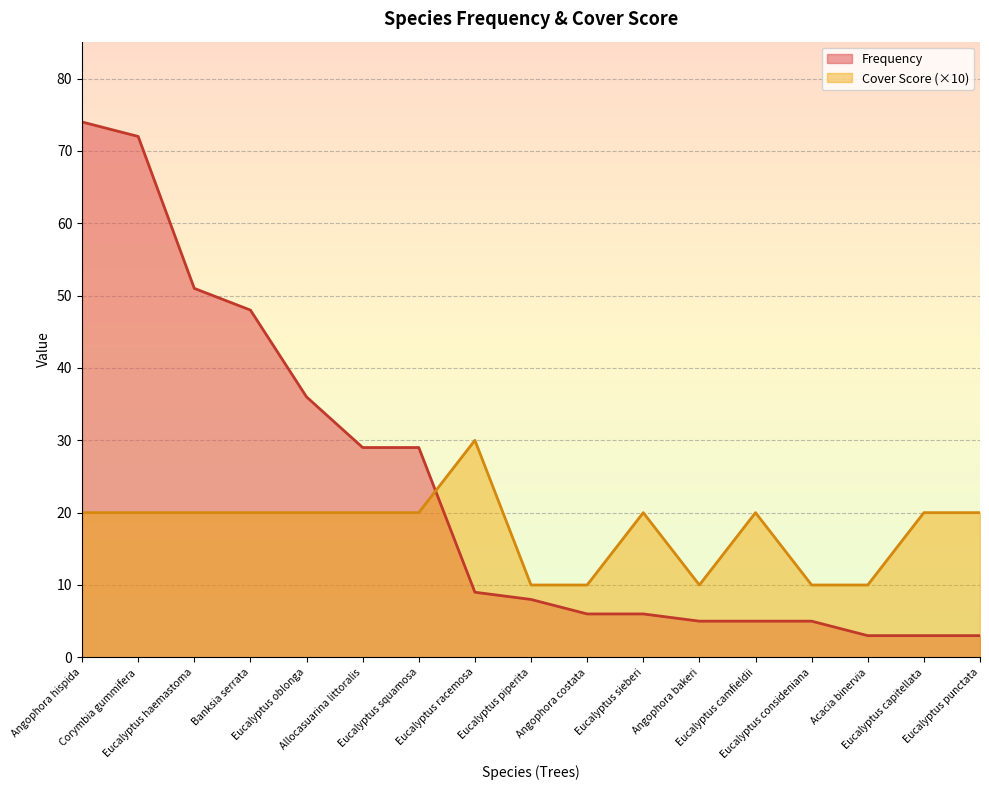

List the series in order of their overall mean, highest first.

Frequency, Cover Score (×10)